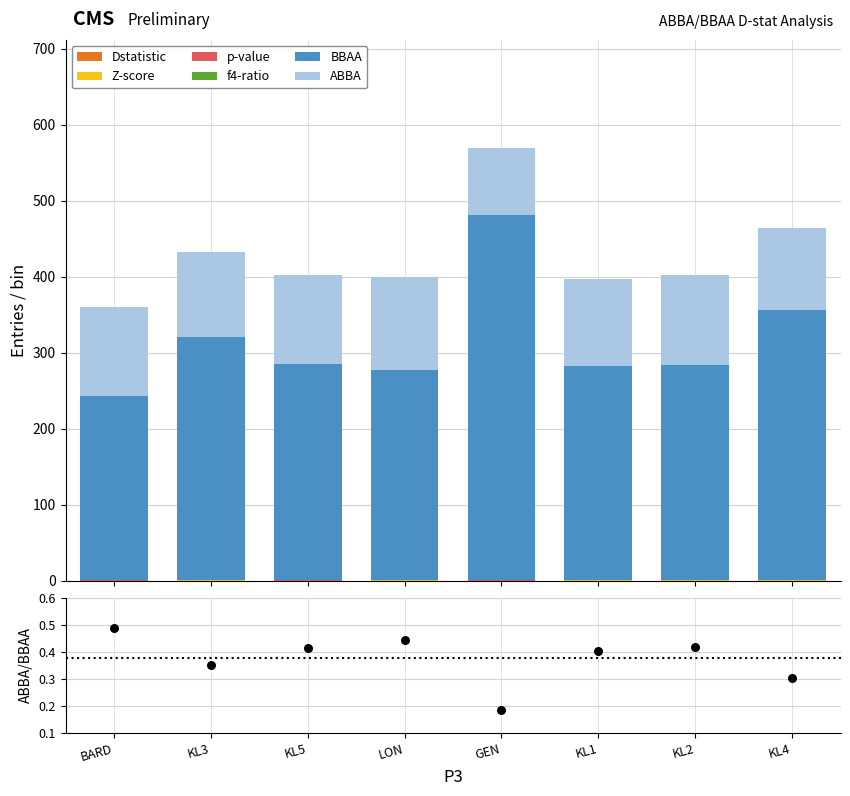

Which series contains the highest Y value?

BBAA